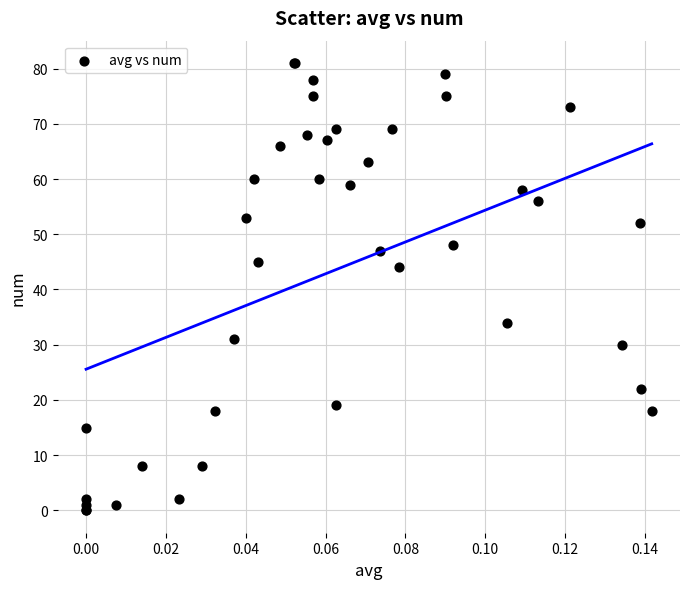

What Y value in the scatter plot is closest to 40?

44